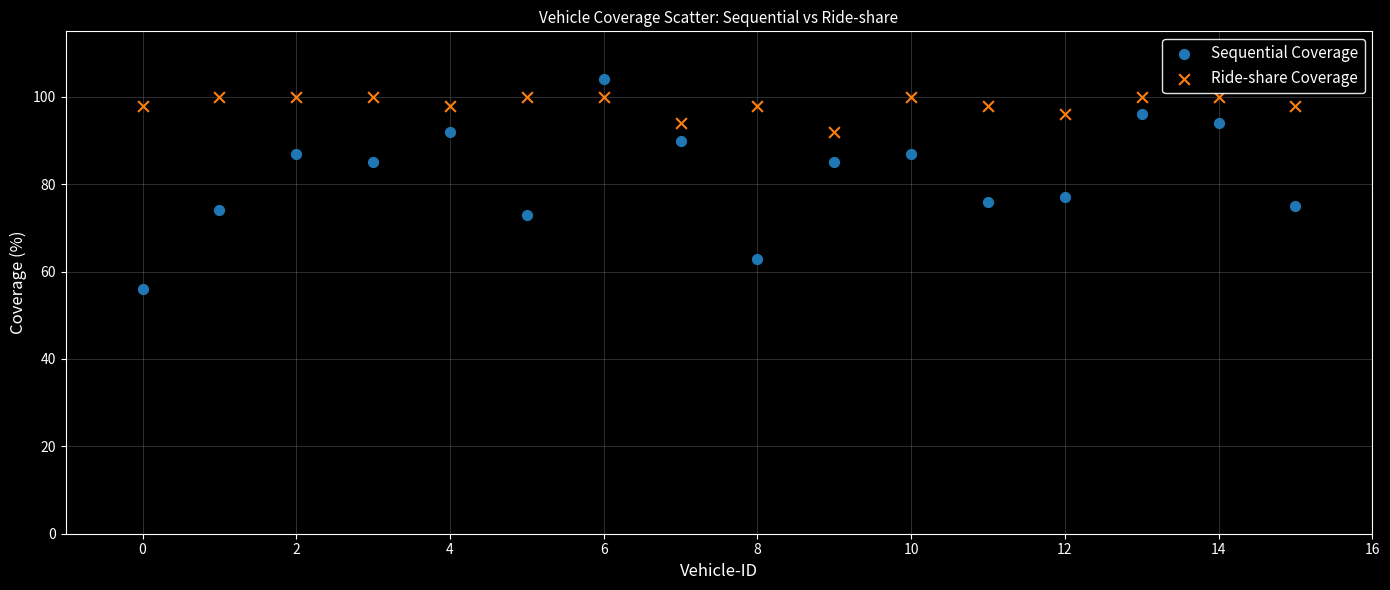

What are all the series names shown in the legend?

Sequential Coverage, Ride-share Coverage